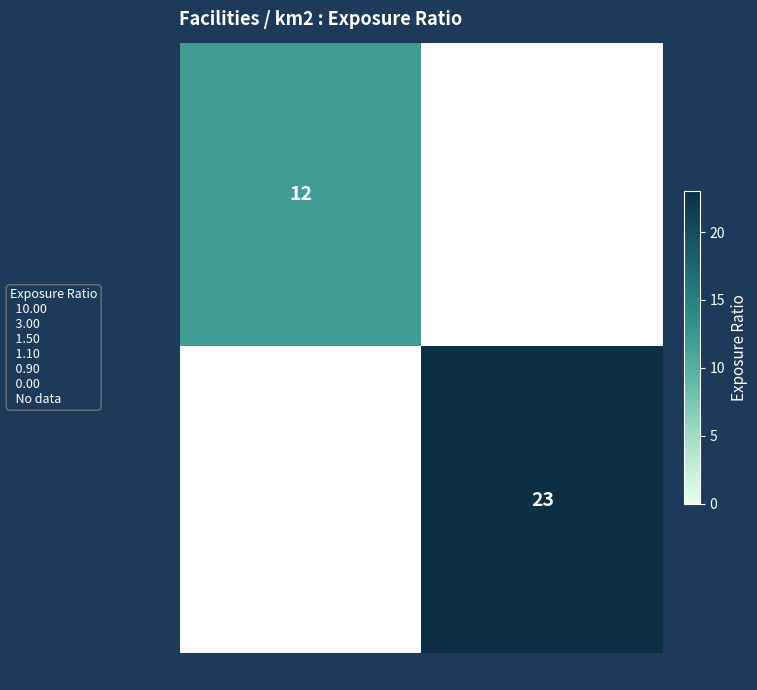

Is it true that 2 equals 3 at sanim?

False